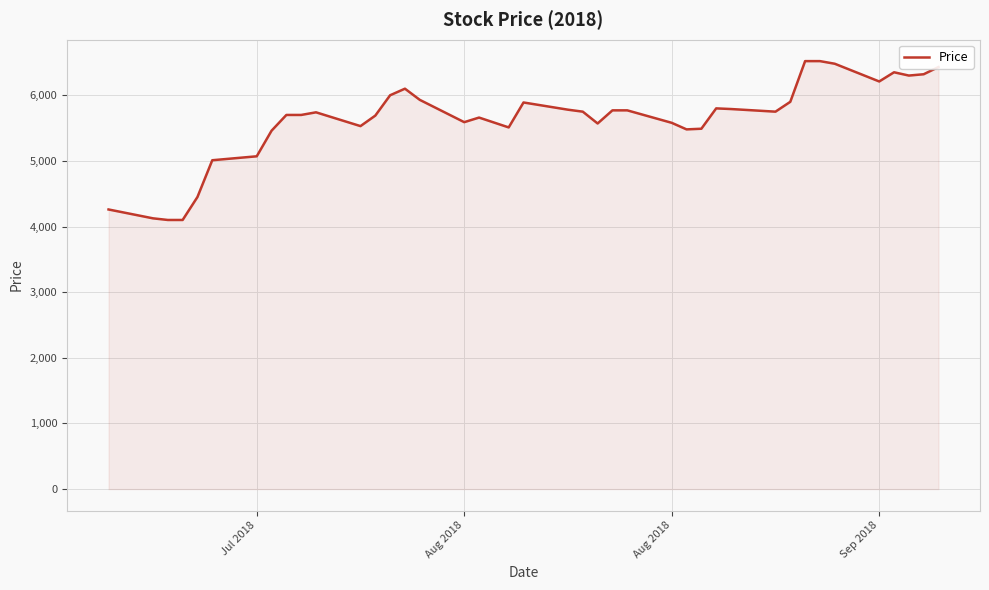

What is the minimum value shown in the chart?

4100